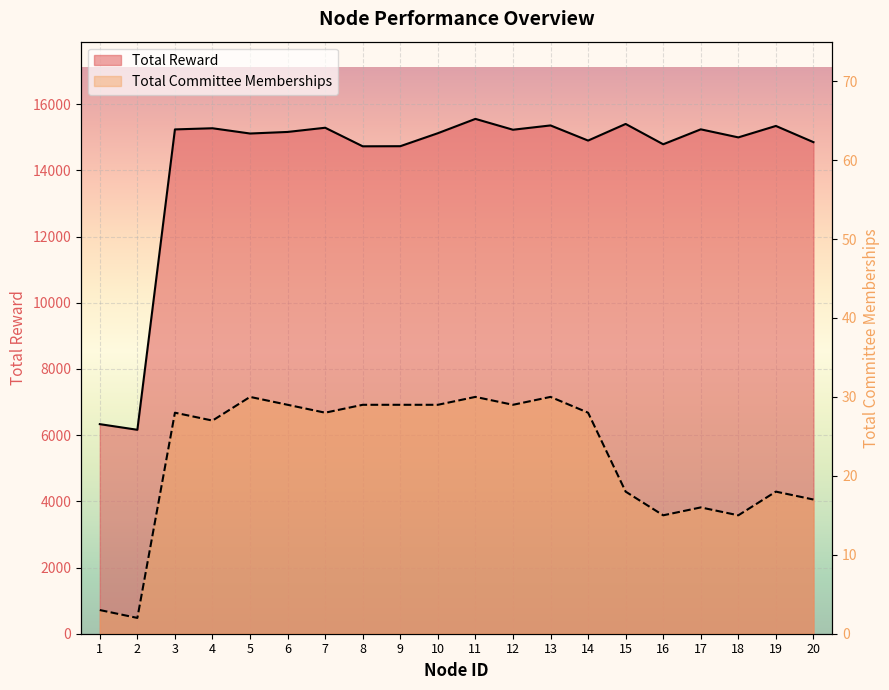

True or false: Total Reward and Total Committee Memberships intersect in this chart.

False